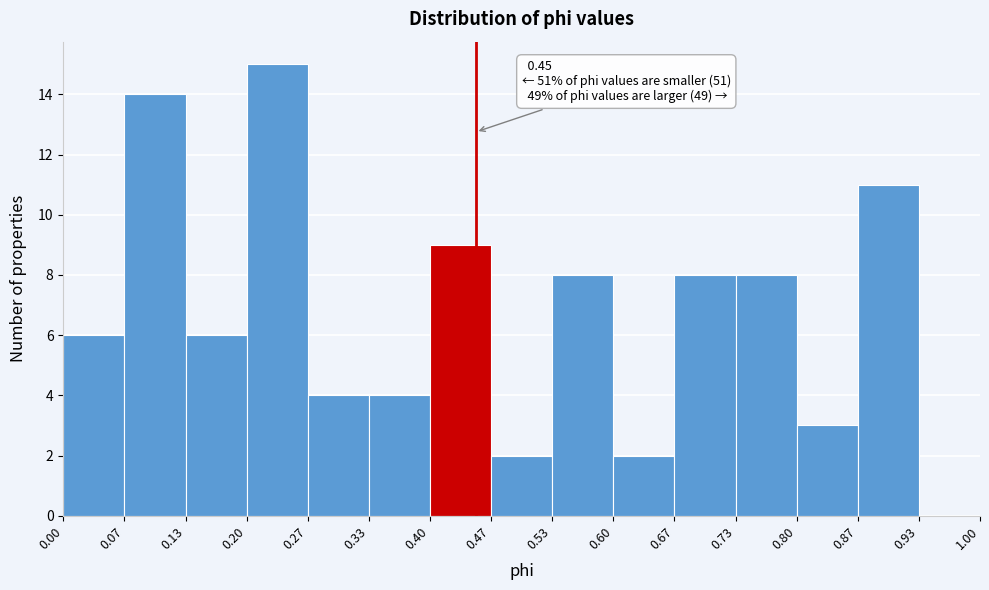

Which range on the x-axis has the tallest bar?

0.20 to 0.27